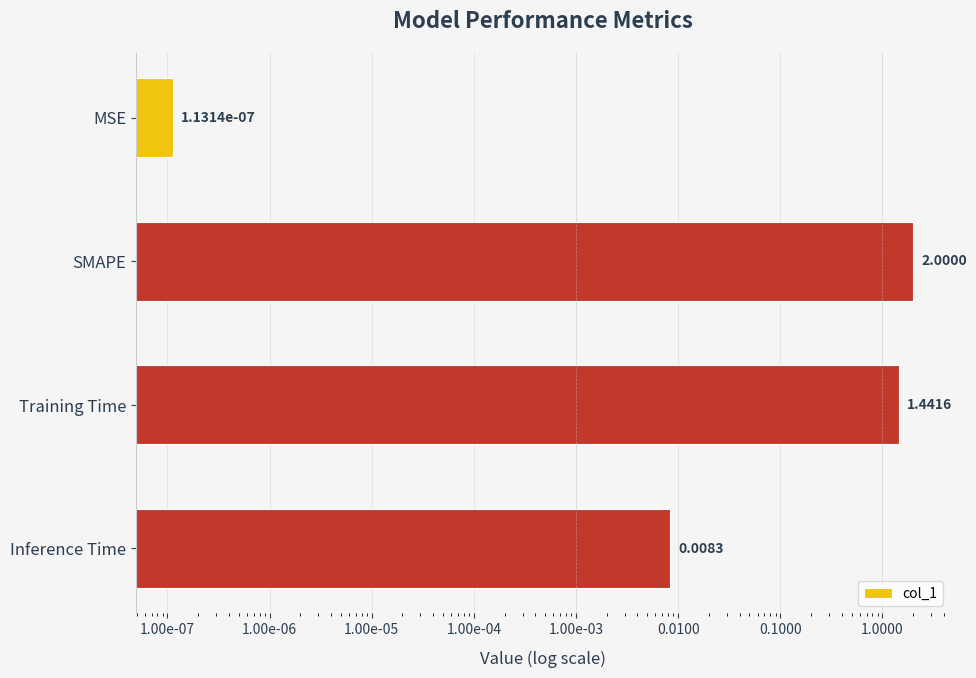

Reading left to right, transcribe all the data shown in this chart.

0.0	2.0	1.4	0.0